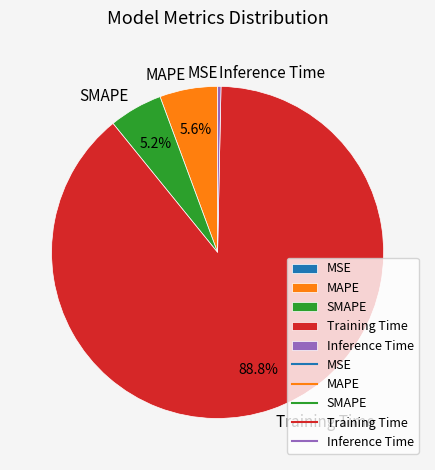

Is Training Time the majority of the pie?

Yes